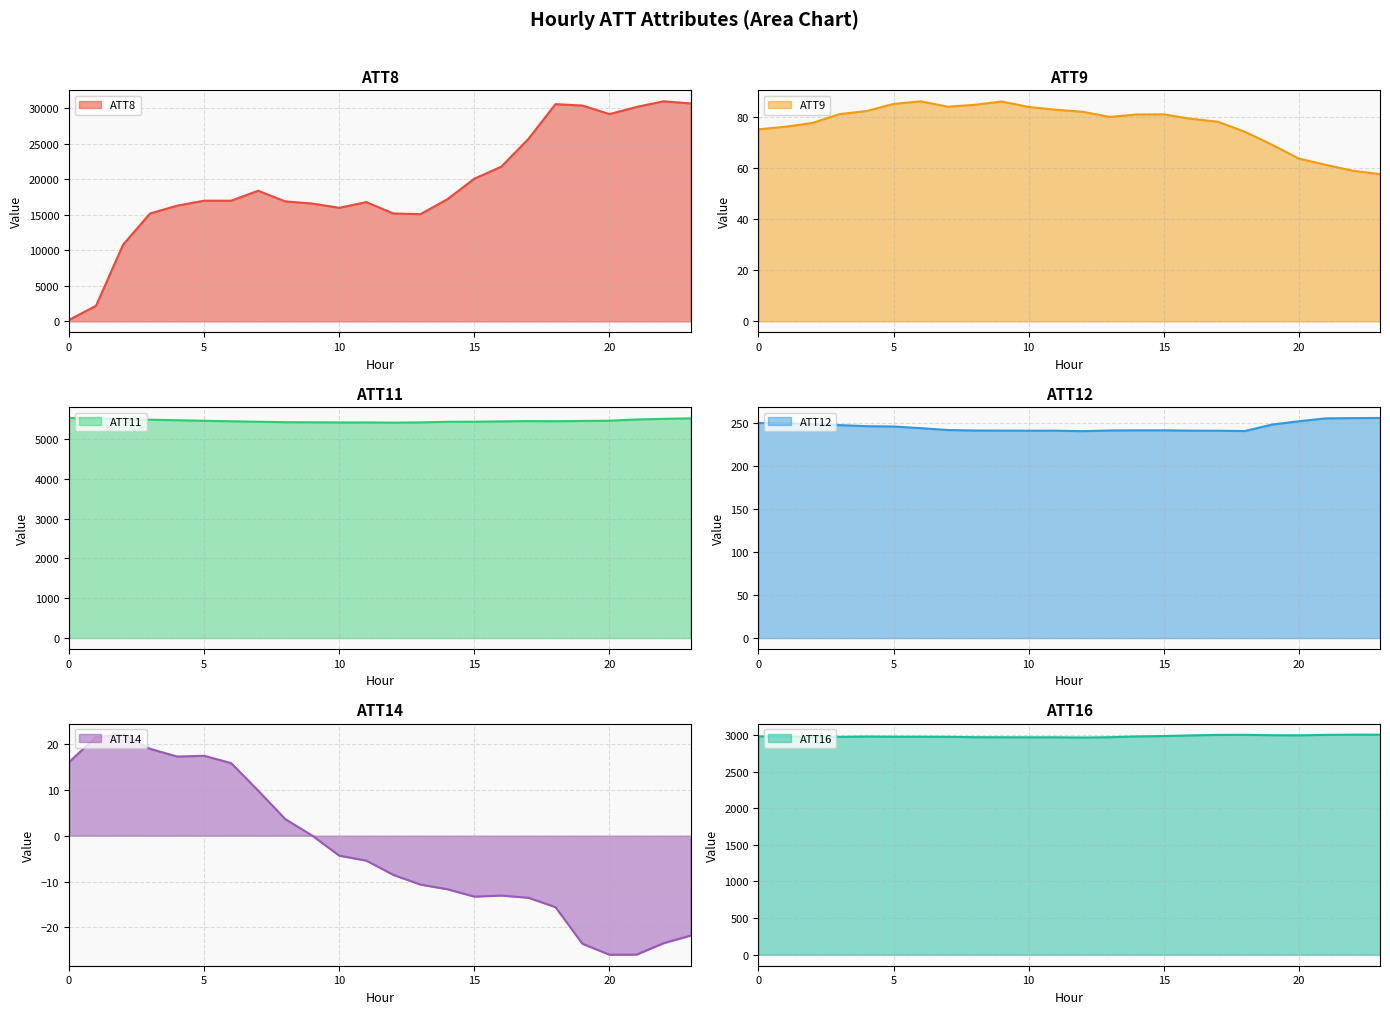

True or false: ATT12 has a value of 346.5 at 13.

False